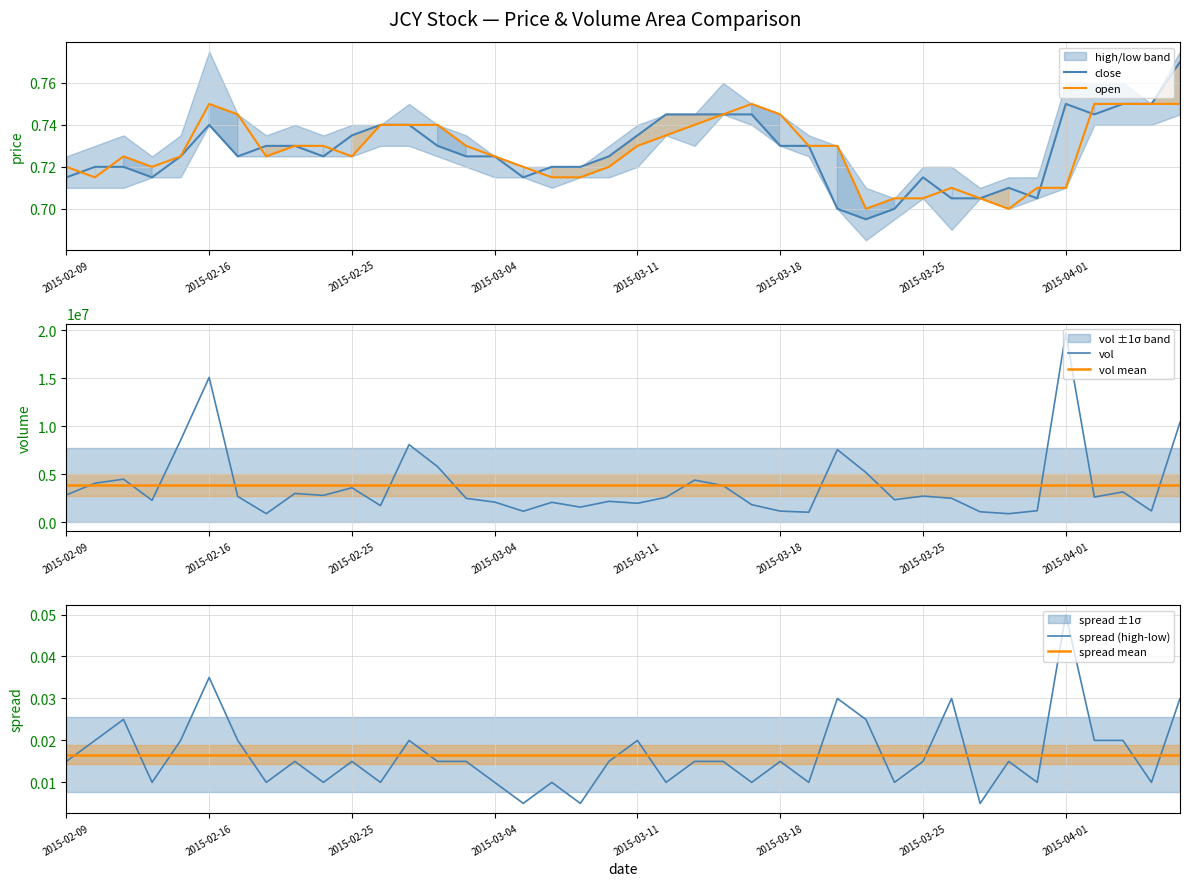

True or false: vol has more than 2 interior local peaks.

True